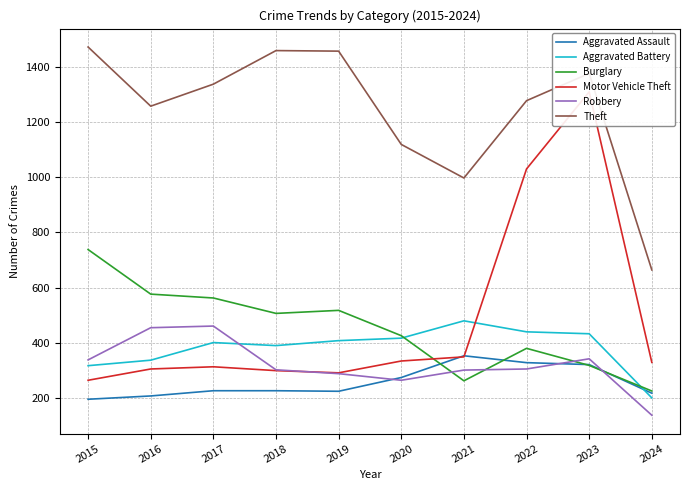

Does the chart have visible grid lines?

Yes